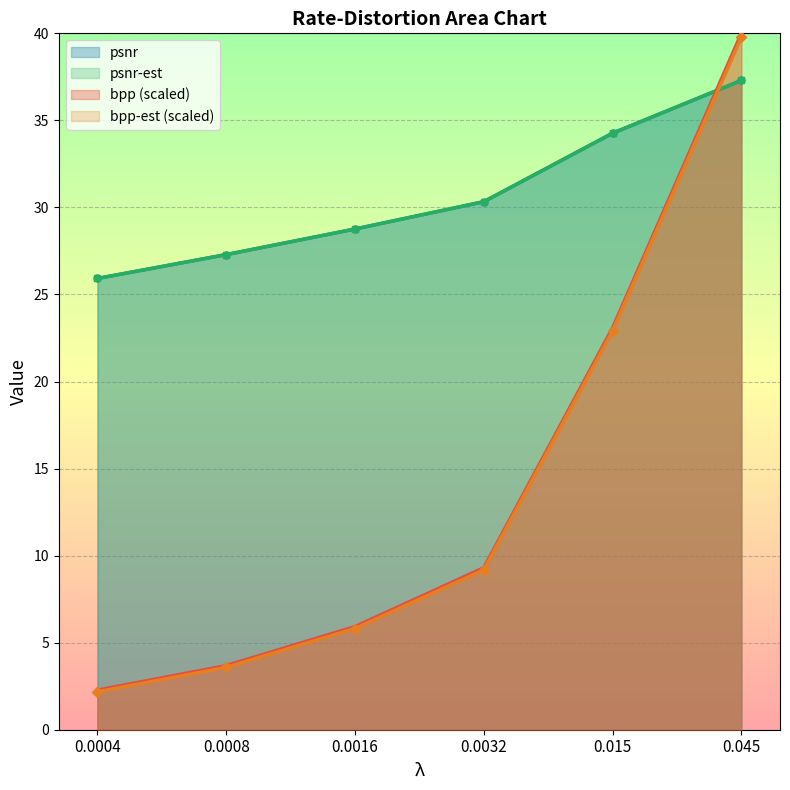

Rank the categories by psnr value from lowest to highest.

0.0004, 0.0008, 0.0016, 0.0032, 0.015, 0.045